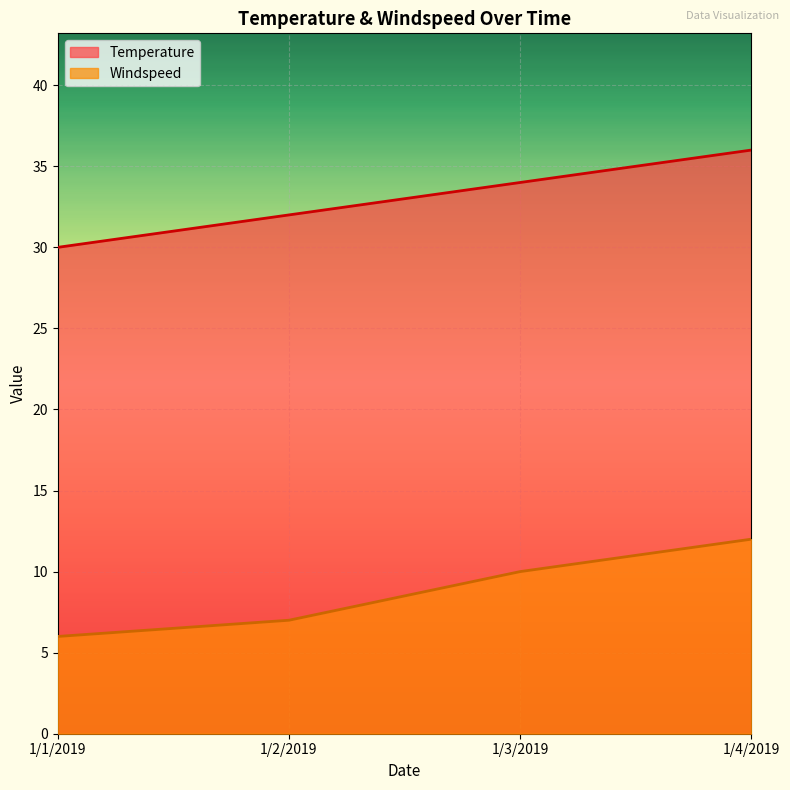

At how many categories does at least one series exceed 14?

4